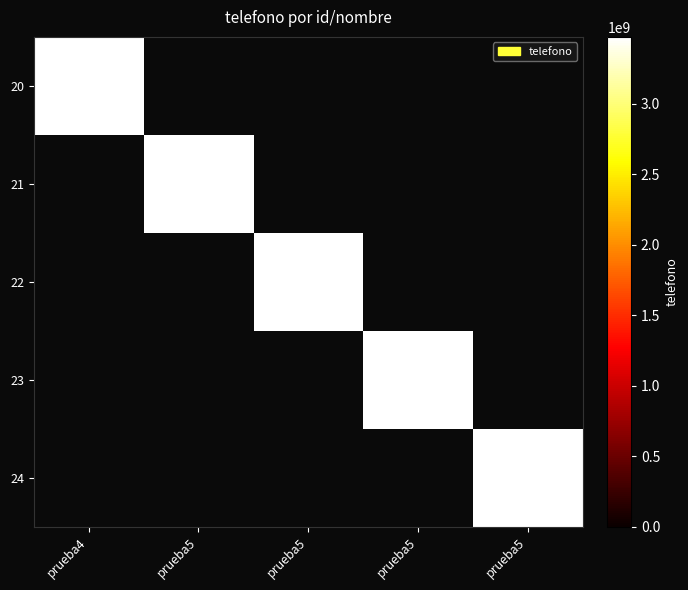

Reading right to left, list all the values displayed in this chart.

20: prueba5=0	prueba5=0	prueba5=0	prueba5=0	prueba4=3472552354
21: prueba5=0	prueba5=0	prueba5=0	prueba5=3472552355	prueba4=0
22: prueba5=0	prueba5=0	prueba5=3472552355	prueba5=0	prueba4=0
23: prueba5=0	prueba5=3472552355	prueba5=0	prueba5=0	prueba4=0
24: prueba5=3472552355	prueba5=0	prueba5=0	prueba5=0	prueba4=0